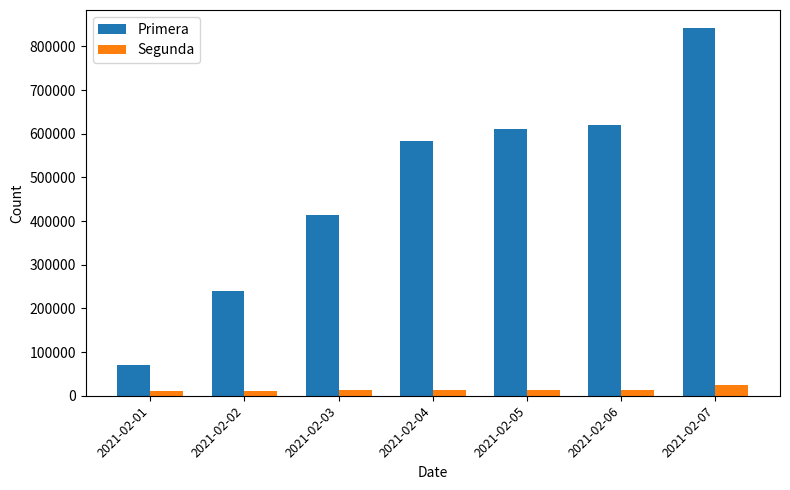

What is the value of the Segunda bar at the 4th from the left?

13189